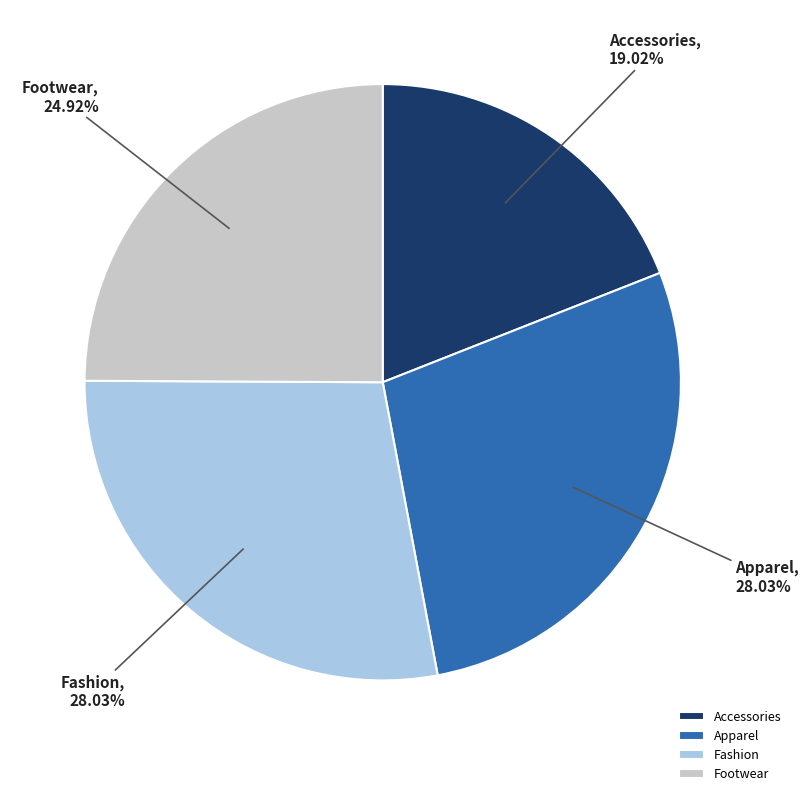

Do Fashion and Apparel together represent more than half of the pie?

Yes